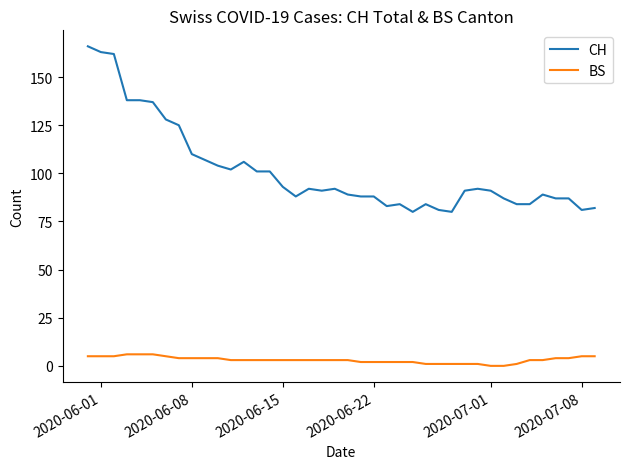

Which series has the widest spread of values?

CH